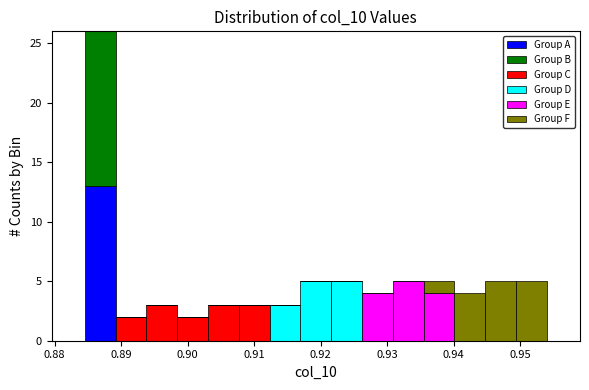

What is the total height of the stacked bar covering 0.894 to 0.898 on the x-axis? Neither the bar edges nor the heights are printed on the chart, so give them approximately, as read against the axes.

3